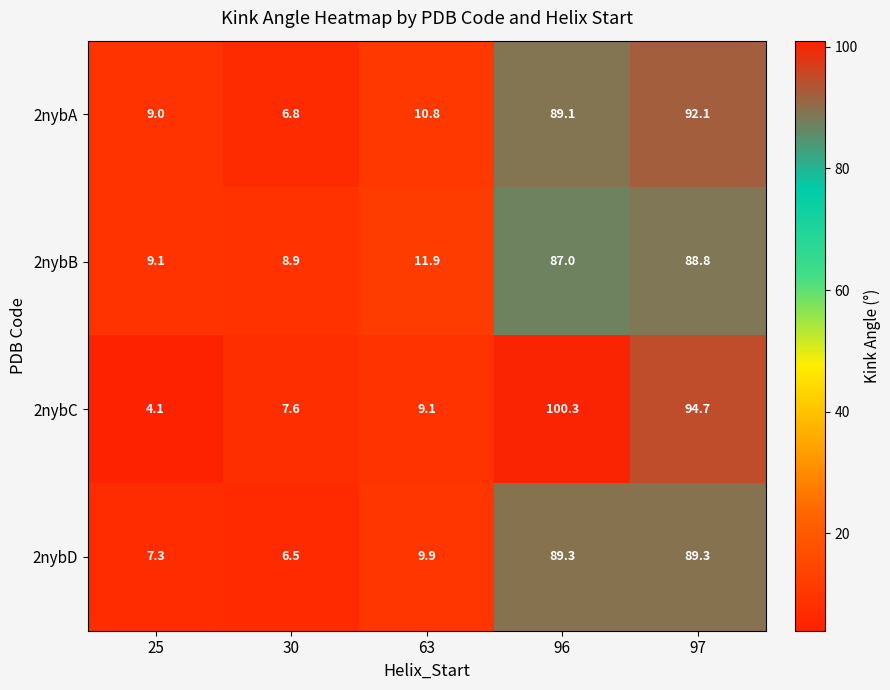

Which series changed the most between 25 and 97?

2nybC